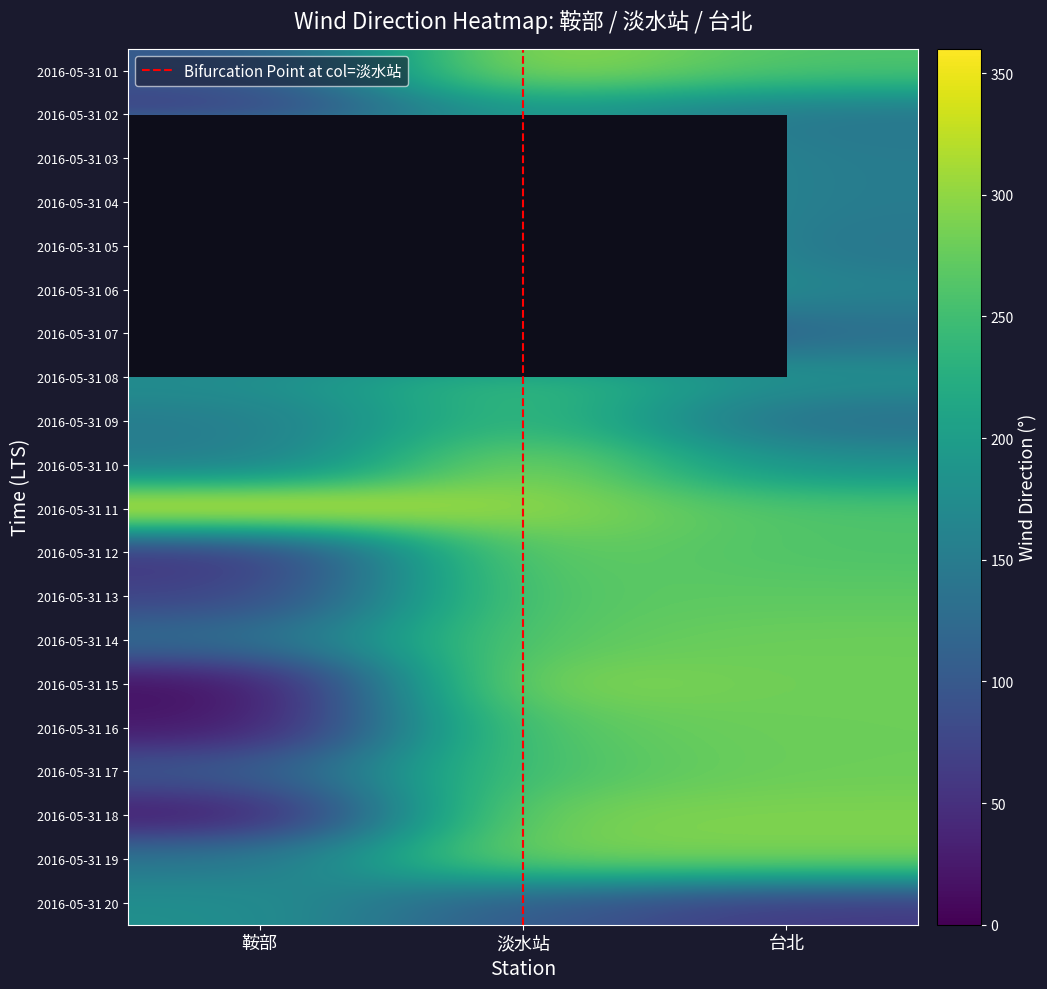

The 2016-05-31 12 series shows 260 at 台北. True or false?

True